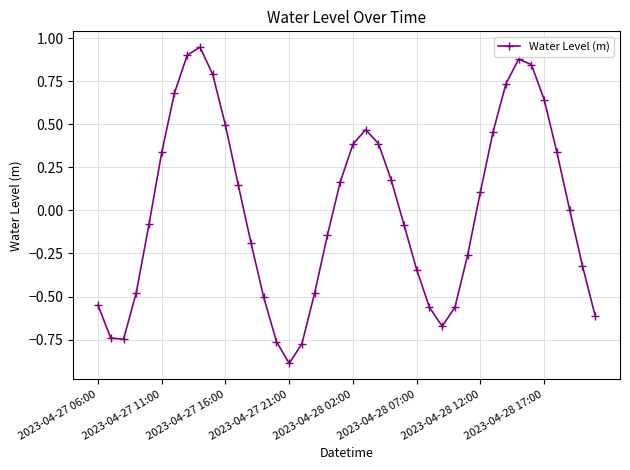

What is the smallest value displayed?

-0.9